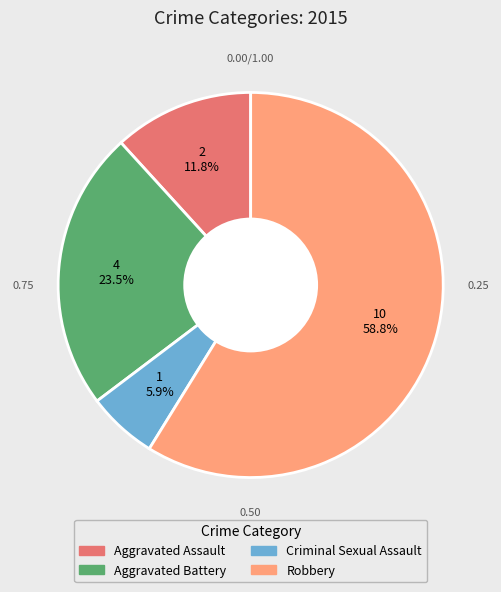

What portion of the pie excludes Aggravated Battery?

76.5%